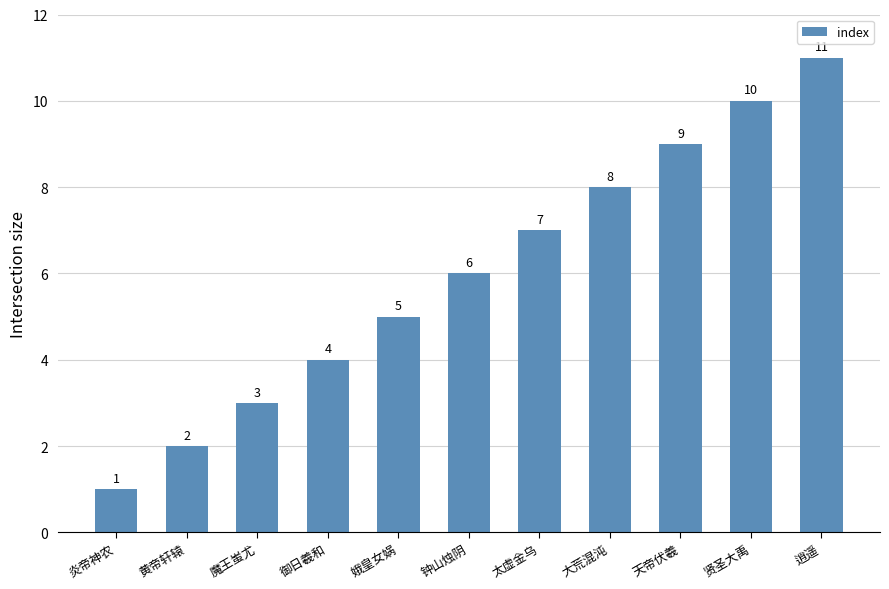

How many values are between 3 and 9?

7